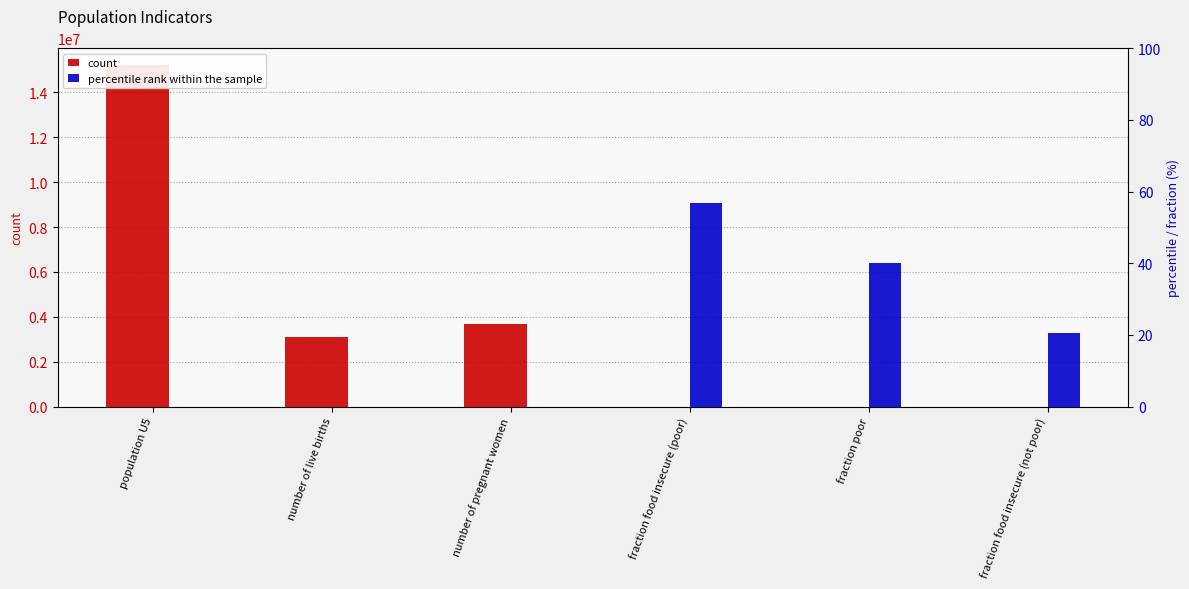

Rank the categories by percentile rank within the sample value from highest to lowest.

fraction food insecure (poor), fraction poor, fraction food insecure (not poor), population U5, number of live births, number of pregnant women